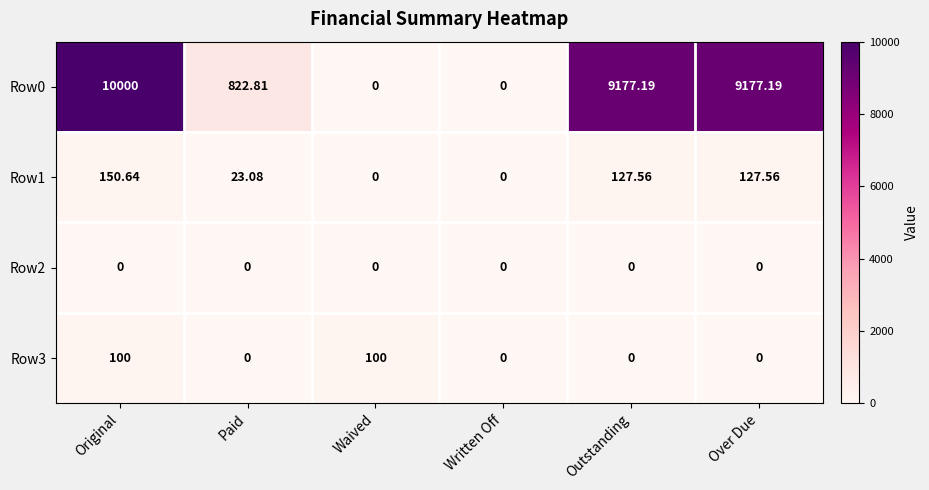

Which category has the highest value in the Row1 series?

Original